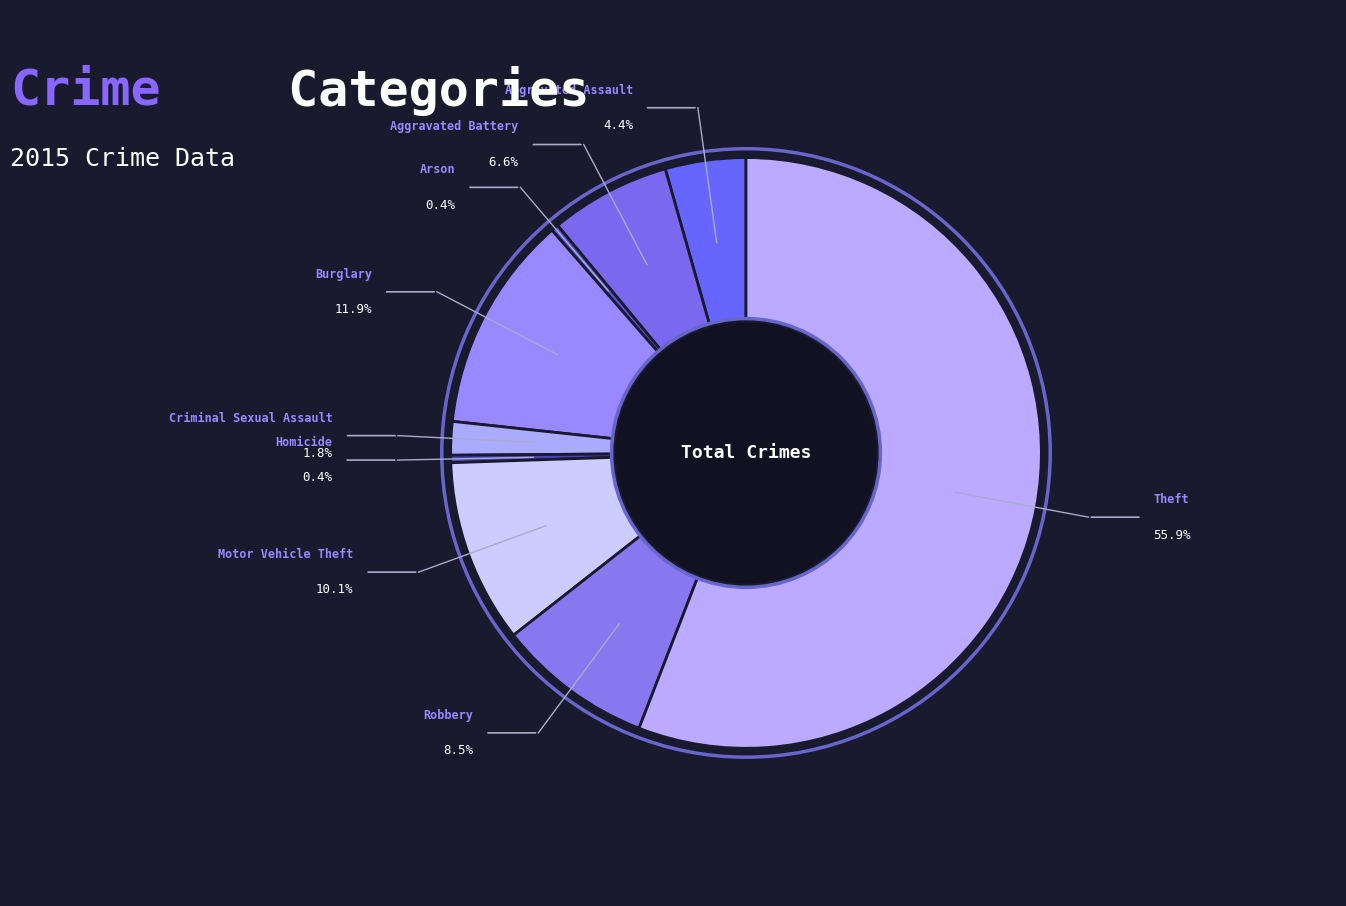

Which slice is the smallest?

Arson